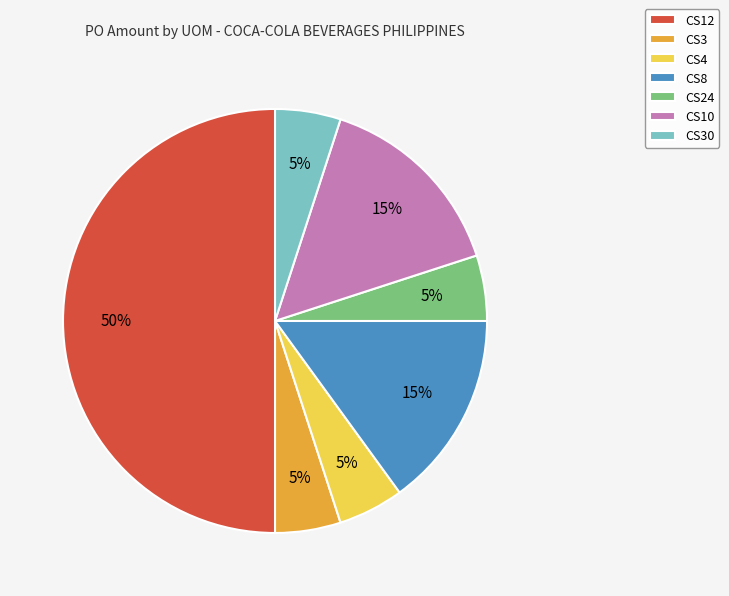

True or false: CS24 accounts for 5% of the total.

True